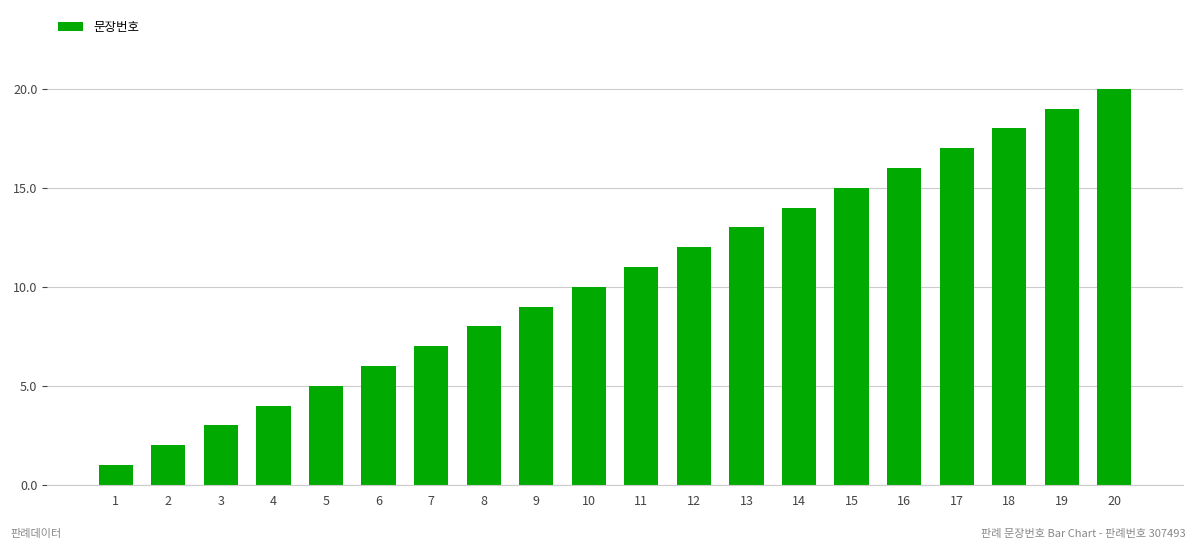

Reading left to right, extract all data points from this chart.

1=1	2=2	3=3	4=4	5=5	6=6	7=7	8=8	9=9	10=10	11=11	12=12	13=13	14=14	15=15	16=16	17=17	18=18	19=19	20=20